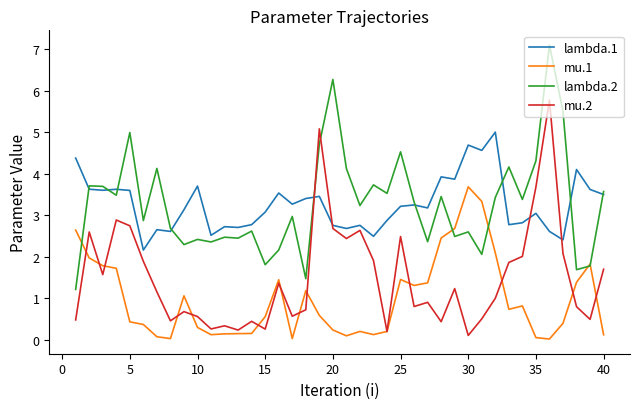

True or false: mu.1 and lambda.2 cross at least once.

True